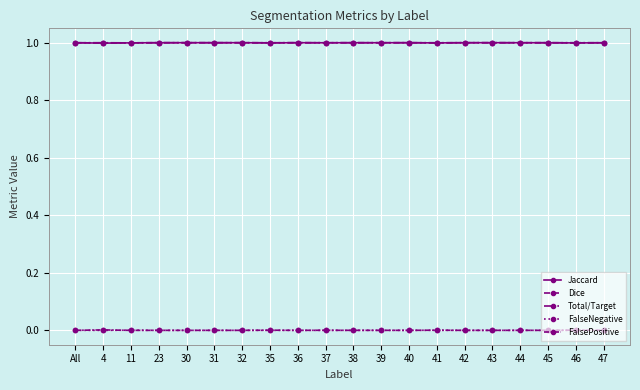

Which category has the highest value in the Dice series?

23